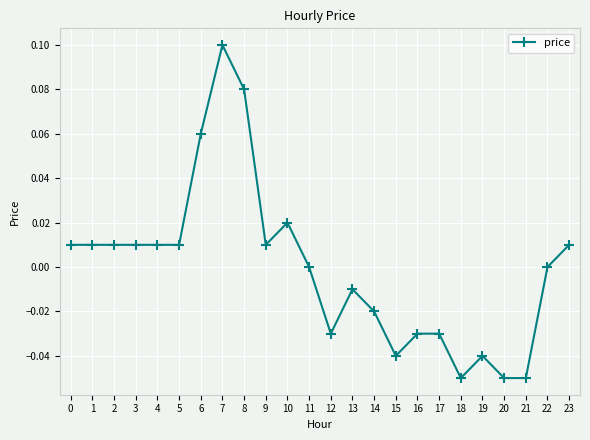

Which label corresponds to the largest value in the chart?

7